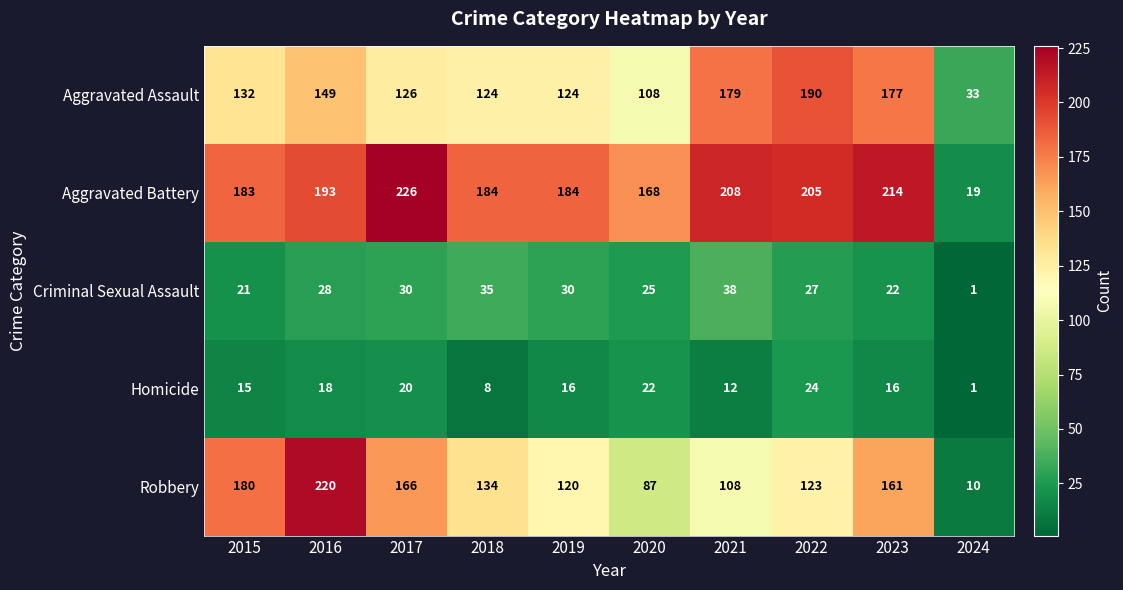

Count the number of categories in the chart.

10